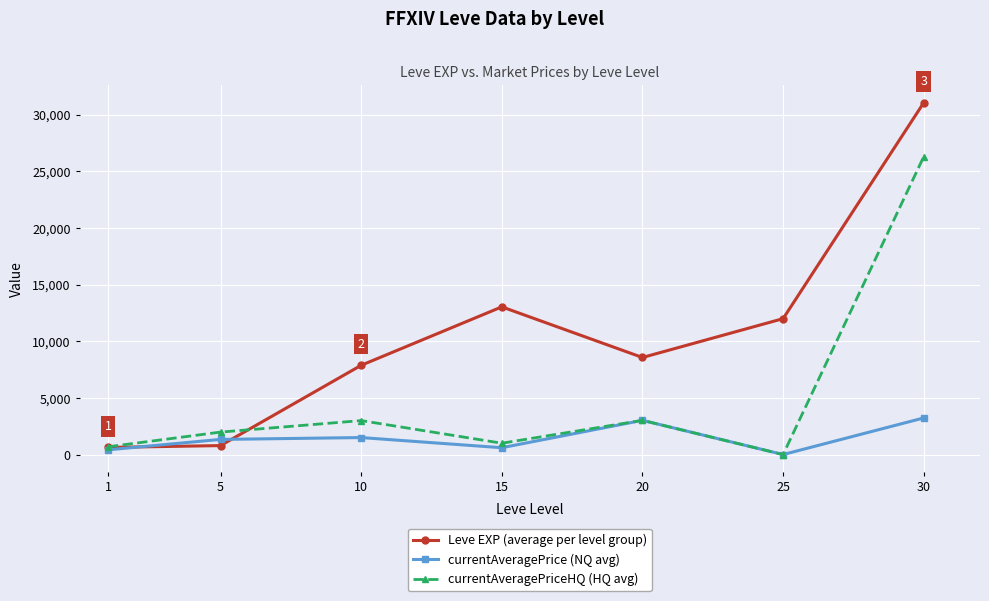

At 10, list the series in order from smallest to largest.

currentAveragePrice (NQ avg), currentAveragePriceHQ (HQ avg), Leve EXP (average per level group)